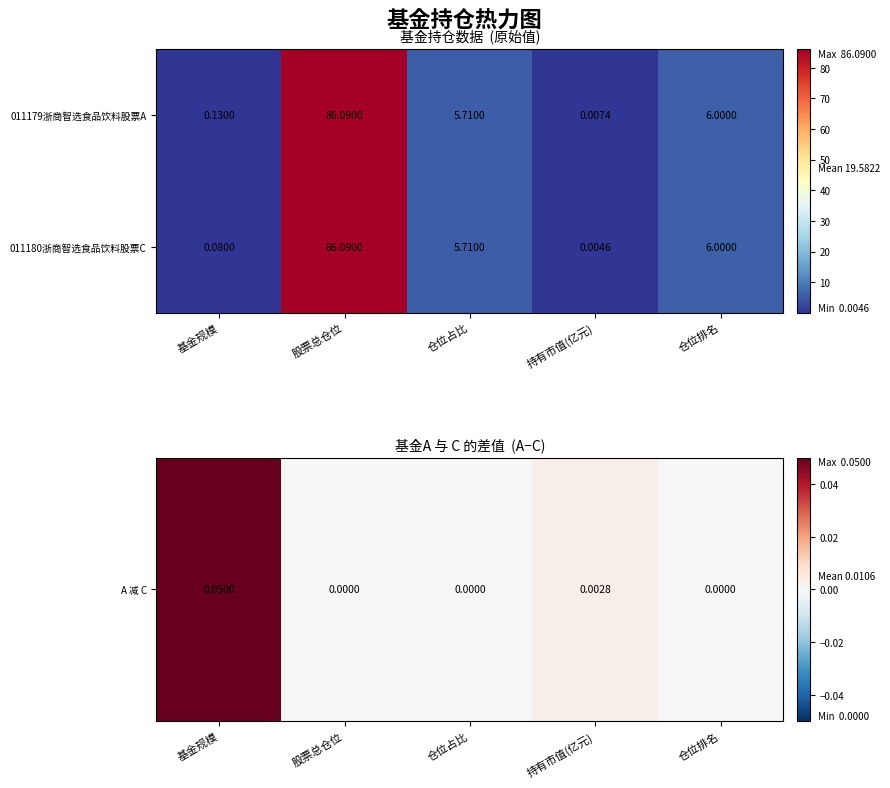

Which label corresponds to the smallest value in the chart?

持有市值(亿元)